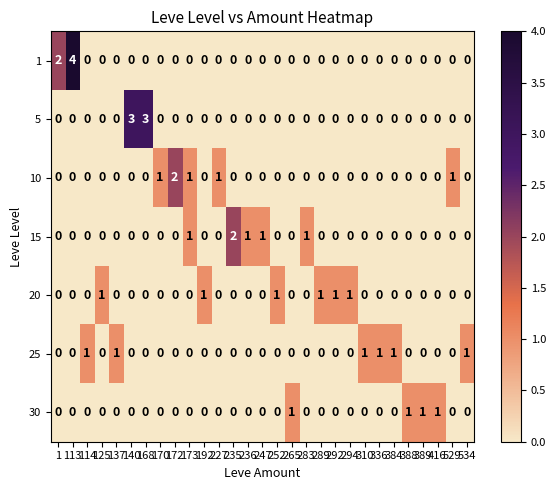

Is it true that 5 equals -2 at 534?

False